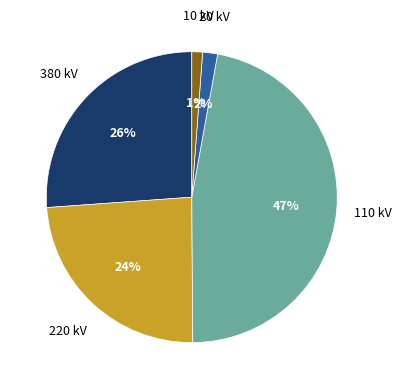

How many slices are in this pie chart?

5